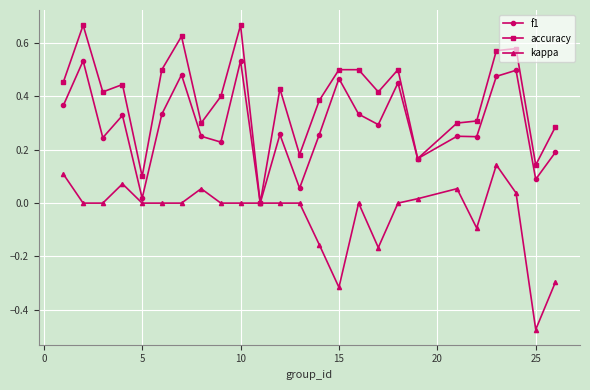

Which series has the largest total across all categories?

accuracy